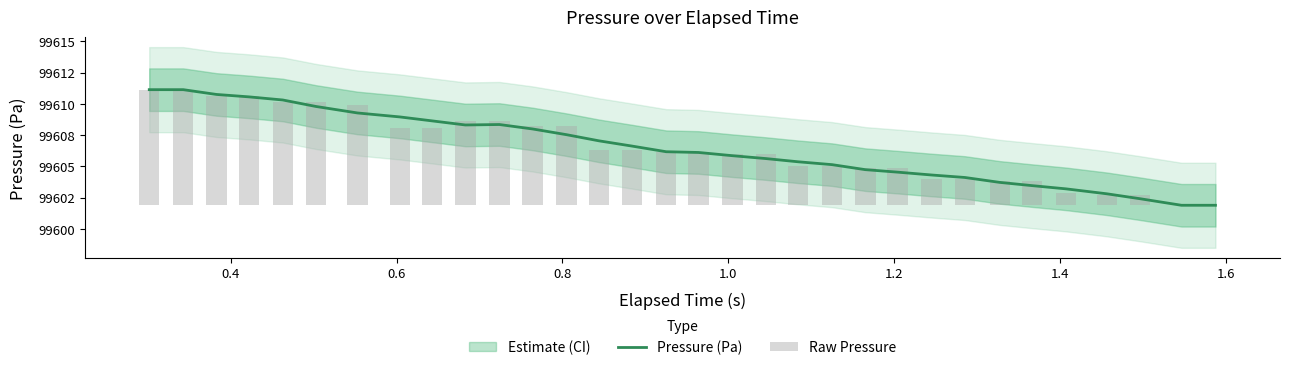

What is the average value of the Pressure (Pa) series?

99606.5